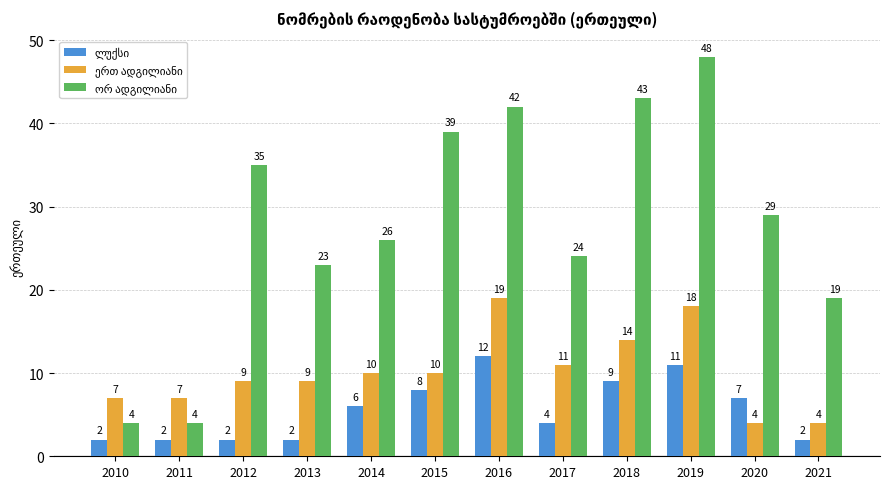

Are the bars horizontal?

No